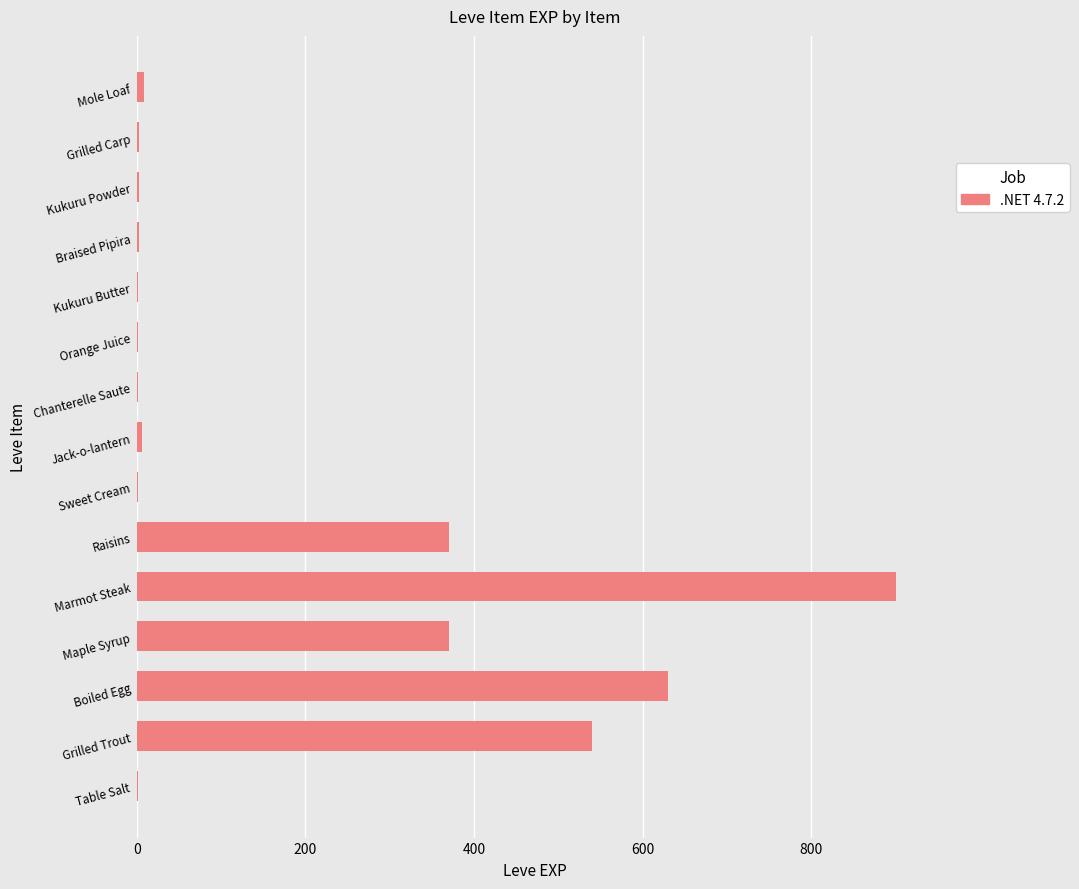

What is the average value?

189